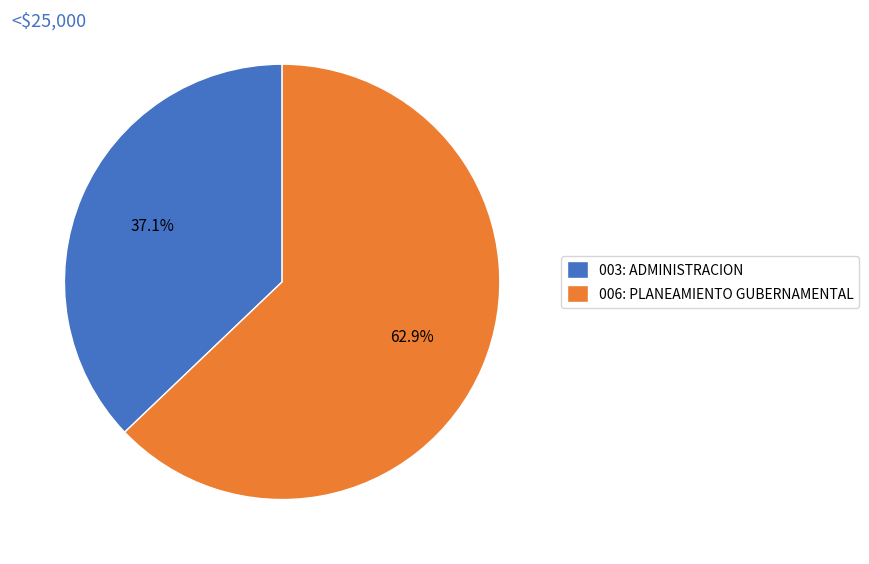

To the nearest percent, what percentage of the pie is 003: ADMINISTRACION?

37%